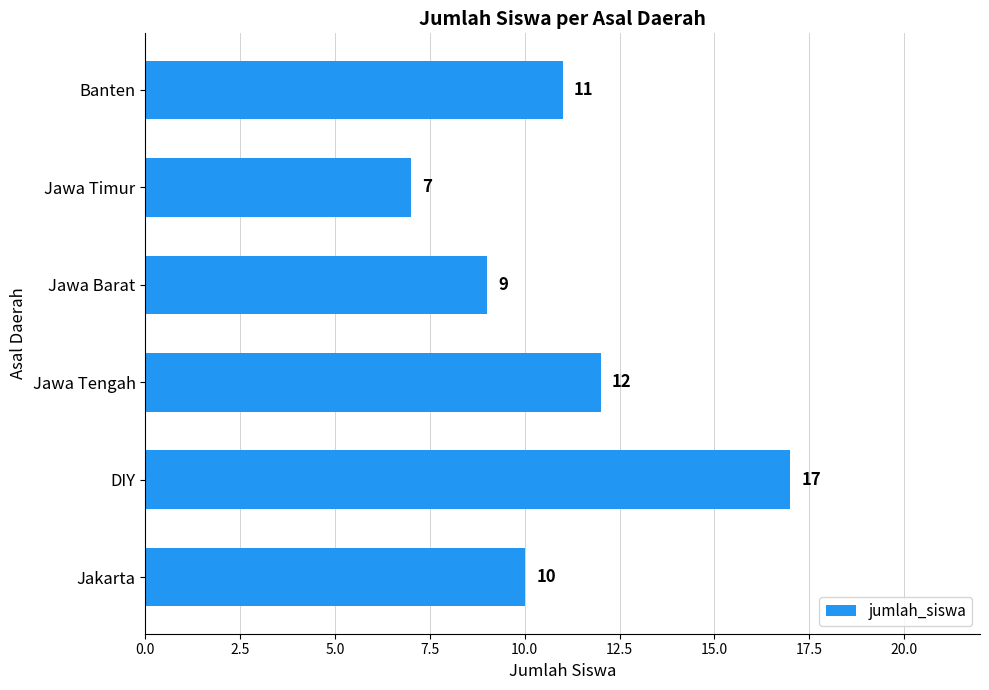

Reading top to bottom, transcribe all the data shown in this chart.

11	7	9	12	17	10